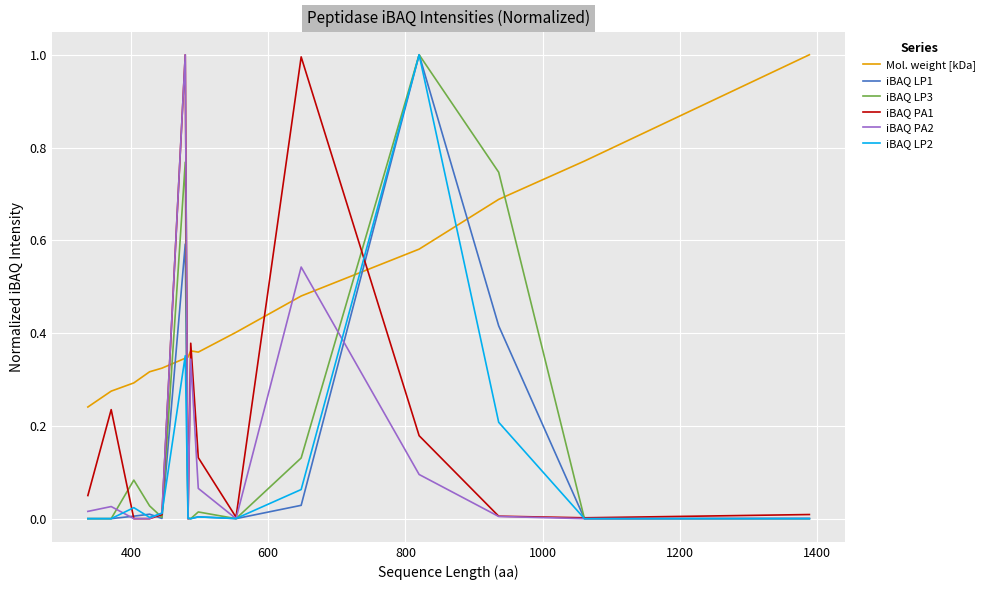

At how many categories does at least one series exceed 0?

15